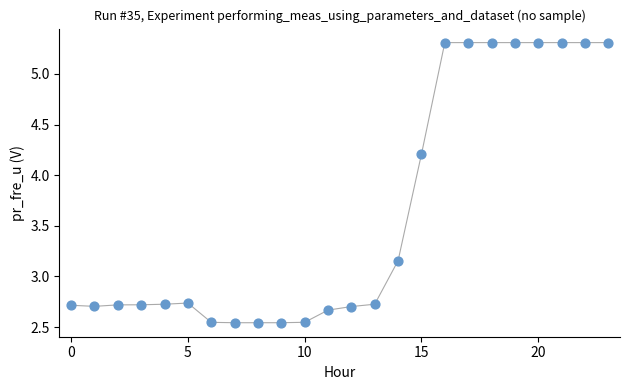

What is the range of Y values (max minus min)?

2.8